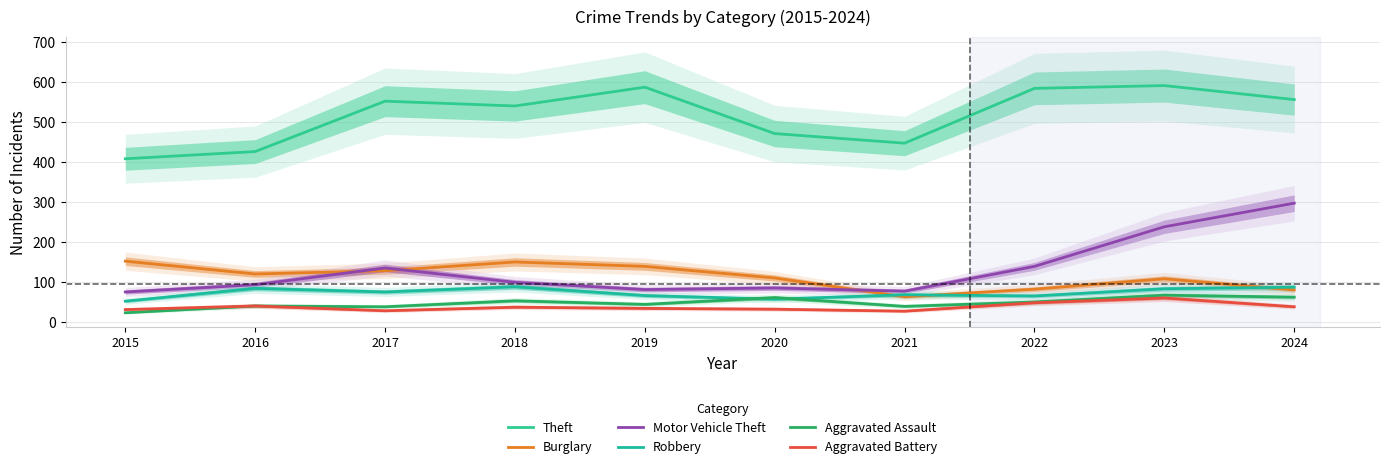

Which series changed the most between 2022 and 2023?

Motor Vehicle Theft